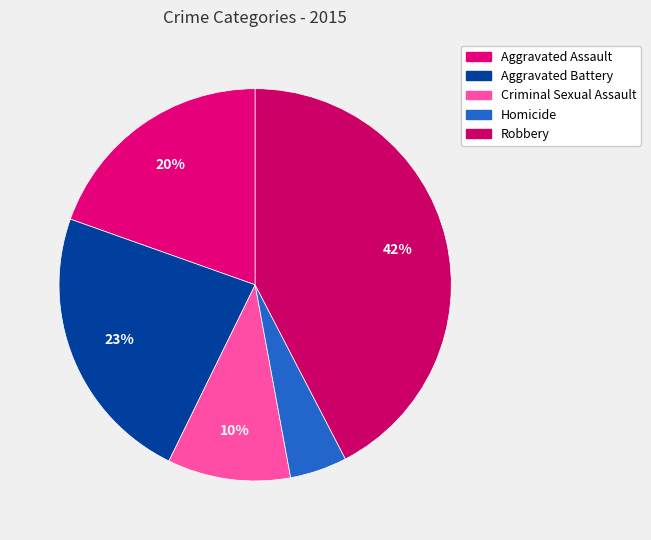

Rank the categories by value from highest to lowest.

Robbery, Aggravated Battery, Aggravated Assault, Criminal Sexual Assault, Homicide